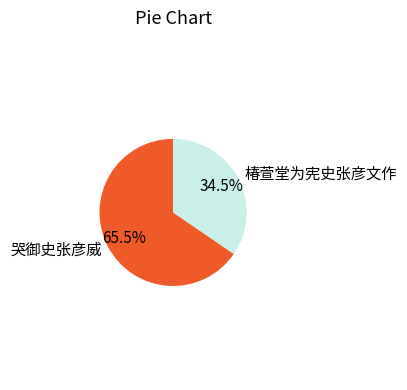

How much of the chart is everything except 椿萱堂为宪史张彦文作?

65.5%